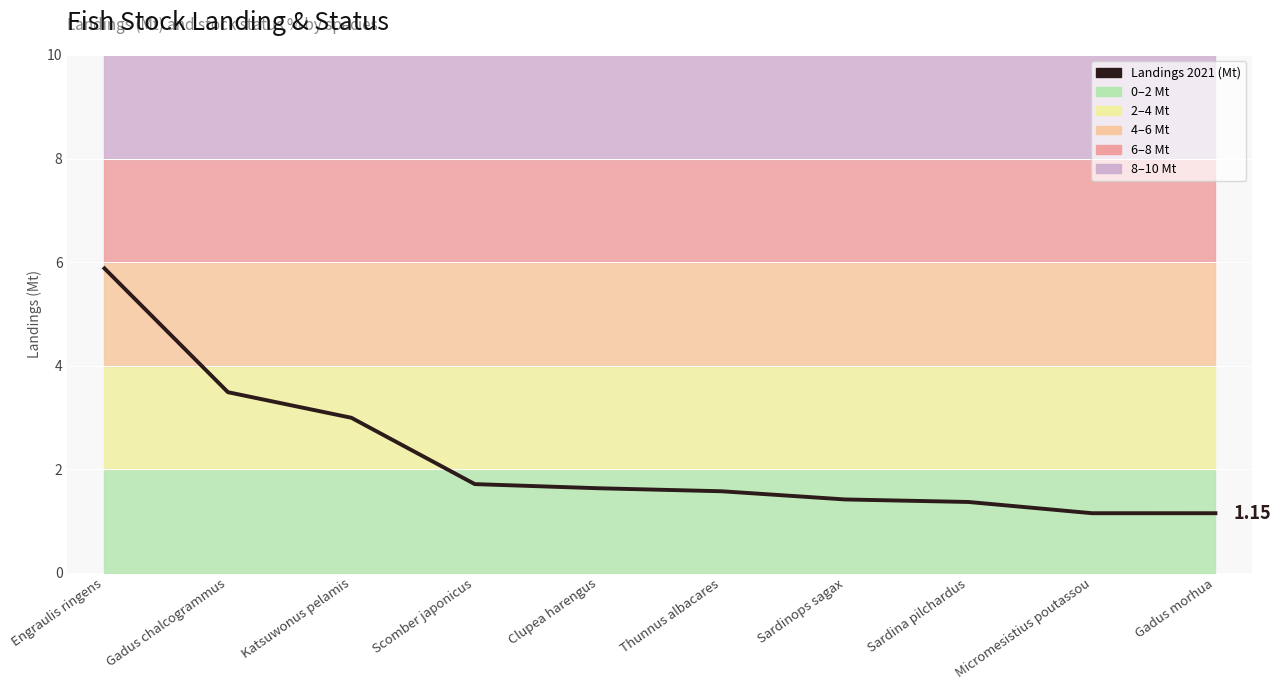

What is the value of the 2nd point from the left?

3.5